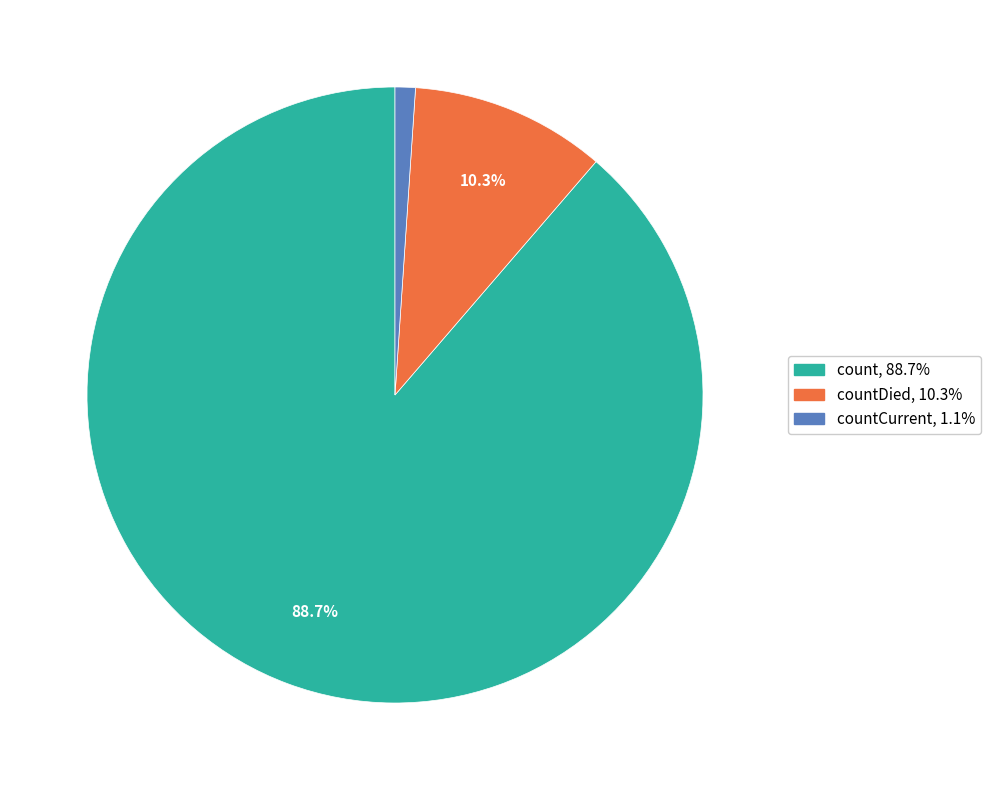

Is there a majority slice in this chart?

Yes